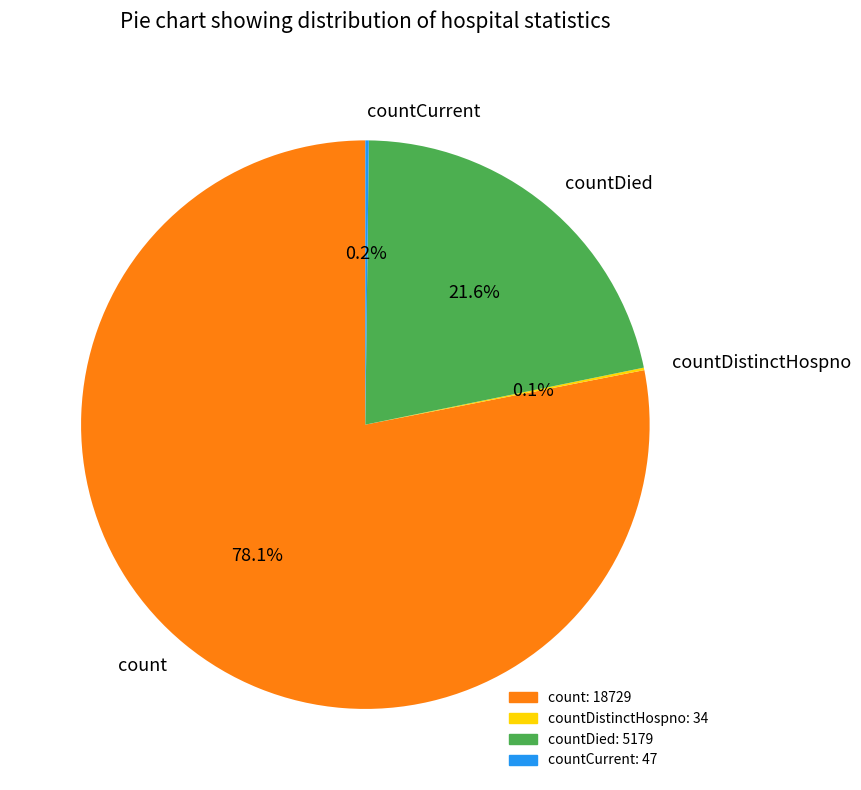

Which slice represents more than half of the pie?

count